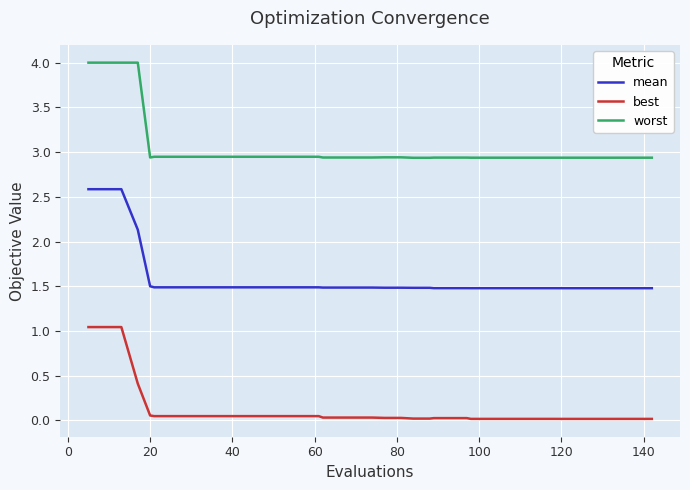

True or false: worst and mean intersect in this chart.

False